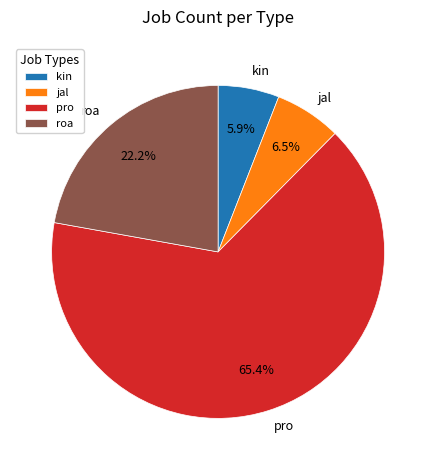

True or false: jal accounts for 1% of the total.

False